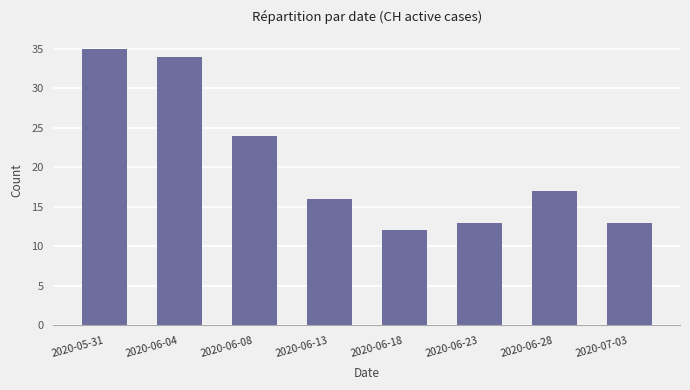

How many bars are there in total?

8